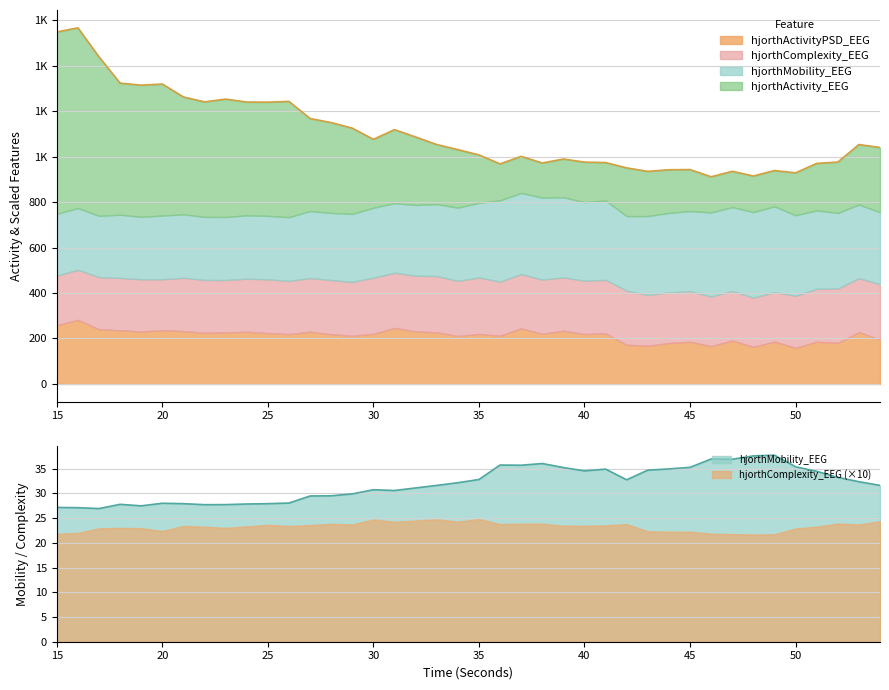

Reading left to right, list all the values displayed in this chart.

hjorthActivity_EEG: 1547.6	1566.0	1438.4	1322.7	1313.9	1318.7	1261.9	1240.4	1252.6	1239.5	1239.1	1242.4	1167.1	1149.3	1124.8	1075.8	1118.2	1085.9	1052.7	1030.5	1007.1	967.7	1000.7	971.7	989.0	975.4	973.5	949.9	934.9	941.9	942.7	911.0	935.1	914.4	938.4	928.2	969.8	975.7	1052.7	1039.8
hjorthMobility_EEG: 27.2	27.1	26.9	27.8	27.5	28.0	27.9	27.7	27.7	27.9	27.9	28.0	29.5	29.5	29.9	30.7	30.6	31.1	31.6	32.2	32.8	35.7	35.7	36.0	35.2	34.6	34.9	32.7	34.7	34.9	35.3	36.9	36.9	37.6	37.7	35.4	34.5	33.2	32.4	31.6